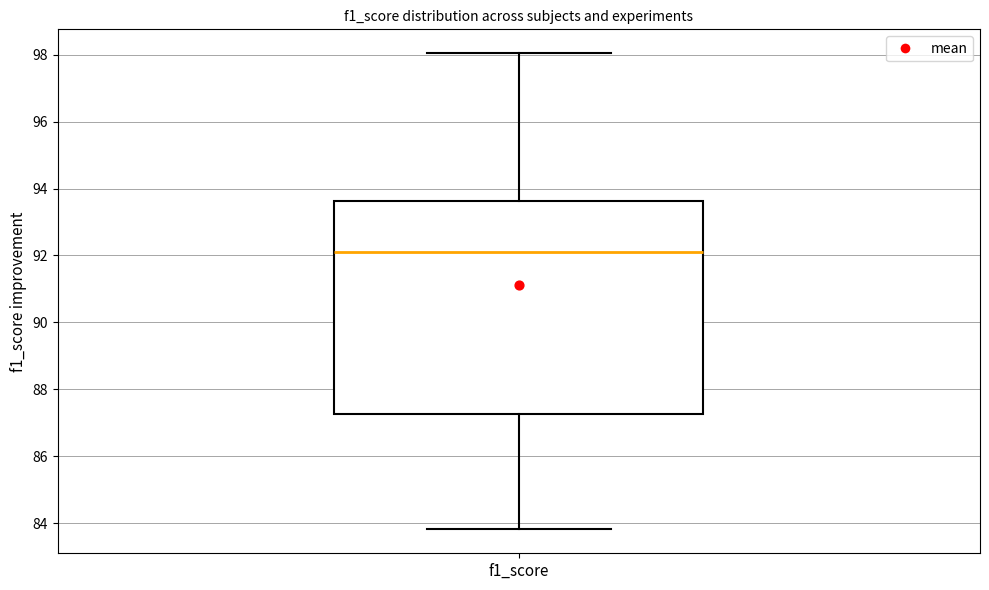

Transcribe this box plot: give where the median line is, the range the box spans, and where the two whiskers end, as read against the y-axis. The values are not printed on the chart, so give them approximately, as read against the axis.

median 92.2, box 87.2 to 93.6, whiskers 83.8 to 98.0